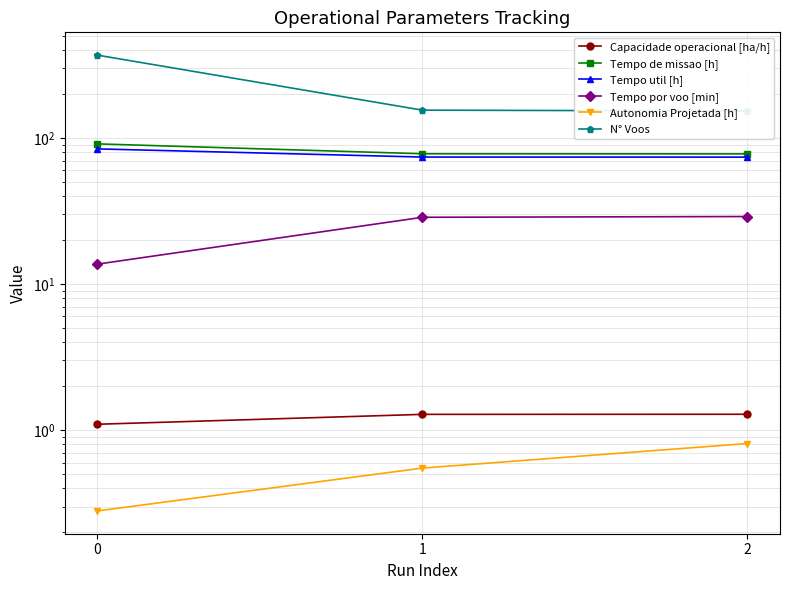

Reading left to right, transcribe all the data shown in this chart.

Capacidade operacional [ha/h]: 0=1.1	1=1.3	2=1.3
Tempo de missao [h]: 0=91.1	1=78.0	2=77.8
Tempo util [h]: 0=84.2	1=74.0	2=73.9
Tempo por voo [min]: 0=13.7	1=28.6	2=29.0
Autonomia Projetada [h]: 0=0.3	1=0.6	2=0.8
N° Voos: 0=369.0	1=155.0	2=153.0